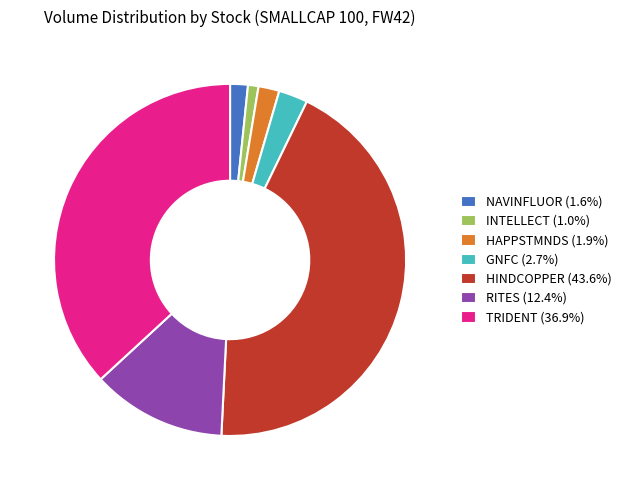

Is the sum of HINDCOPPER and GNFC greater than half?

No